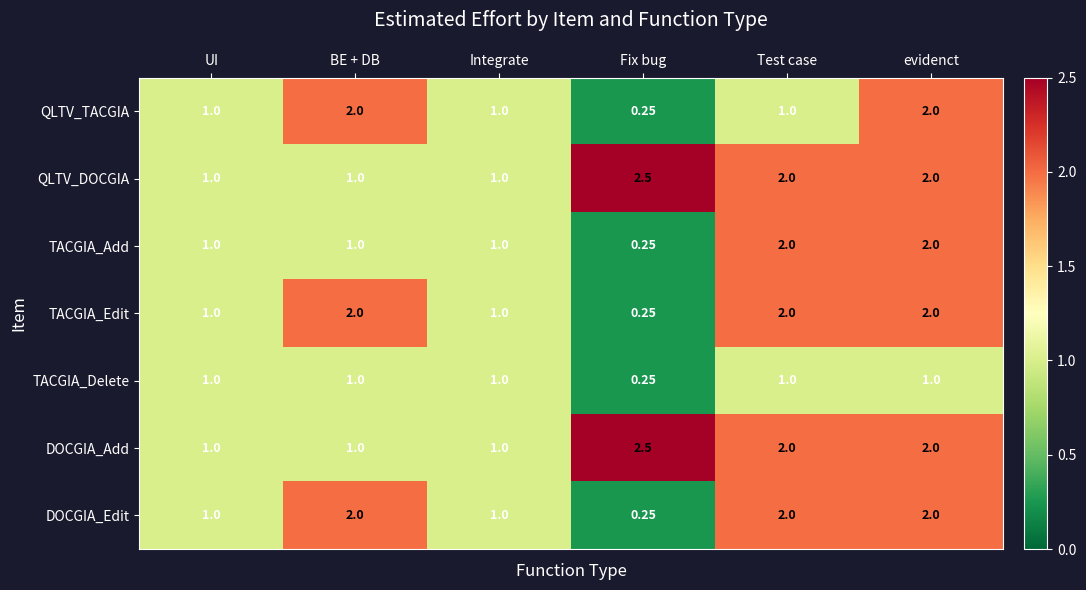

At which category is the sum across all series the highest?

evidenct